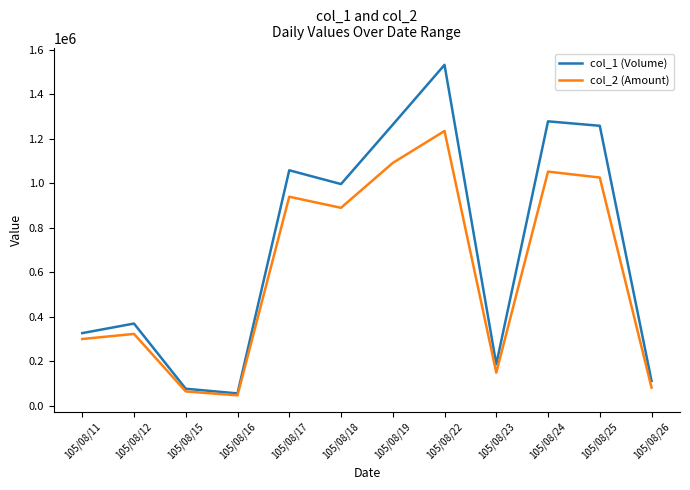

Between 105/08/18 and 105/08/25, which series saw the biggest shift?

col_1 (Volume)